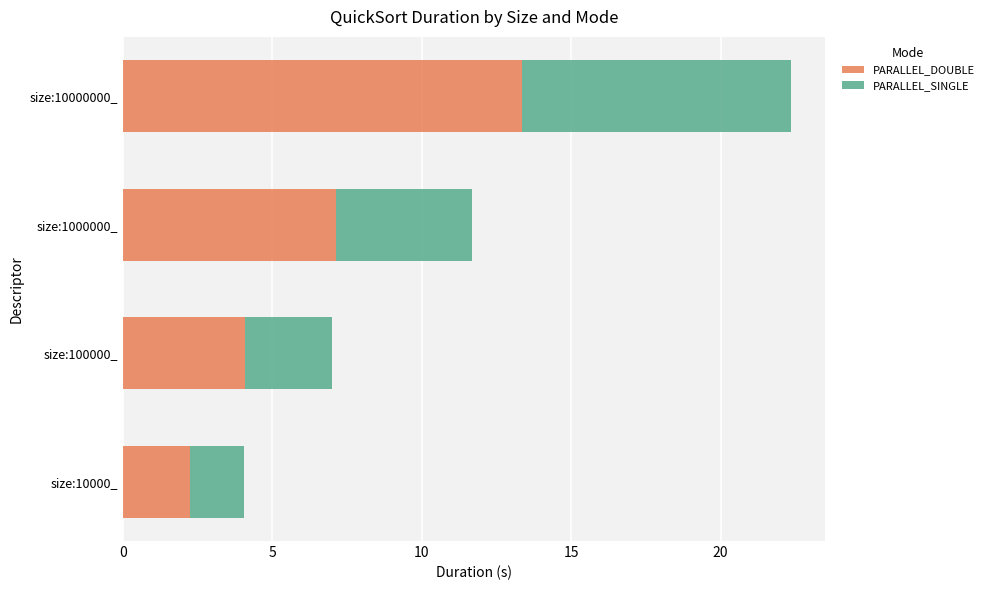

What is the minimum value for PARALLEL_DOUBLE?

2.2